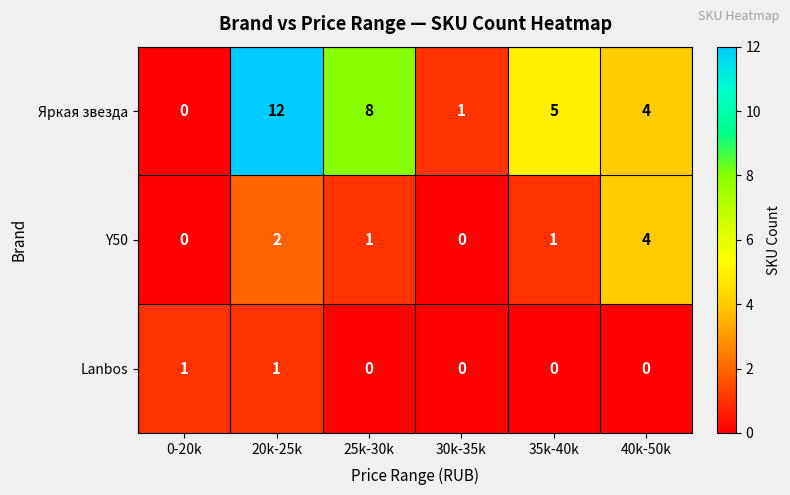

Rank the series by their maximum value, from highest to lowest.

Яркая звезда, Y50, Lanbos